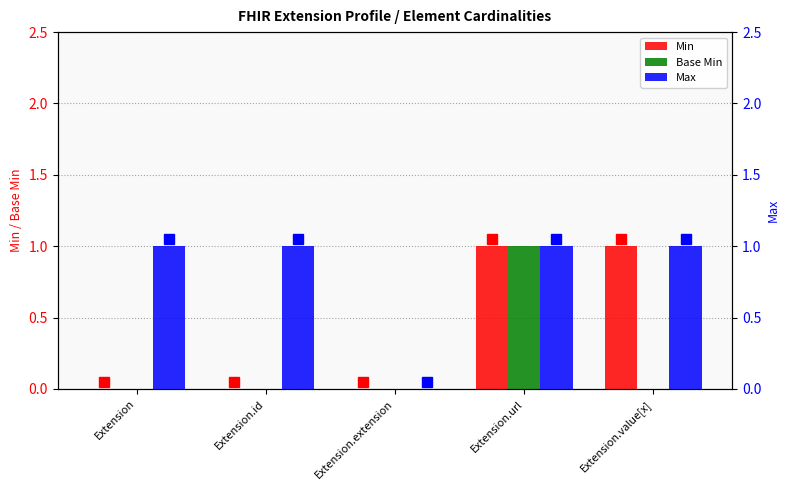

At which label does Base Min reach its minimum?

Extension